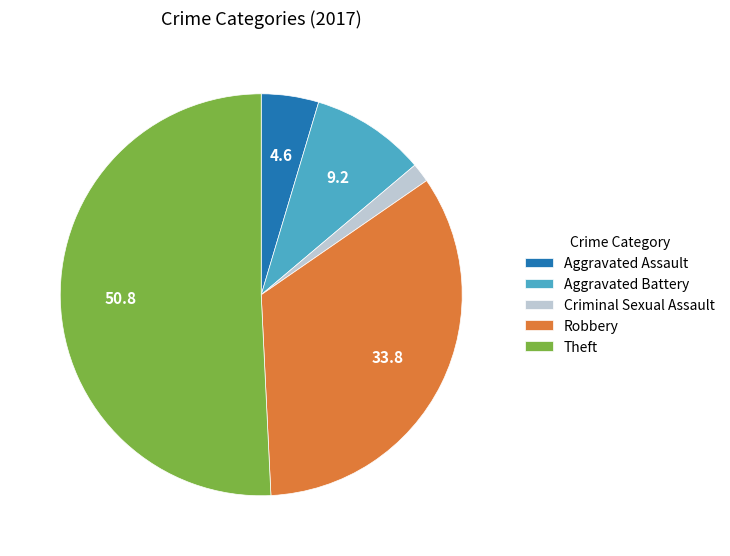

Combined, do Theft and Criminal Sexual Assault account for over 50%?

Yes